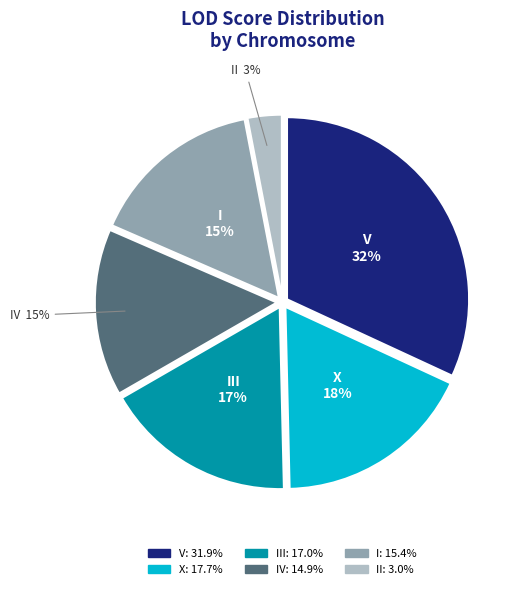

To the nearest percent, what is the difference between the largest and smallest slice percentages?

29%